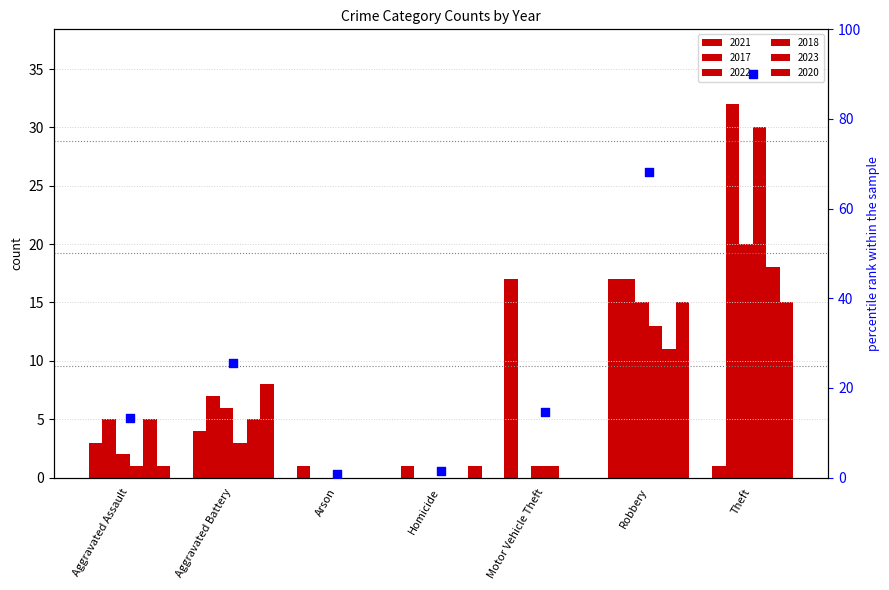

Which series has the largest Y range (max minus min)?

2017